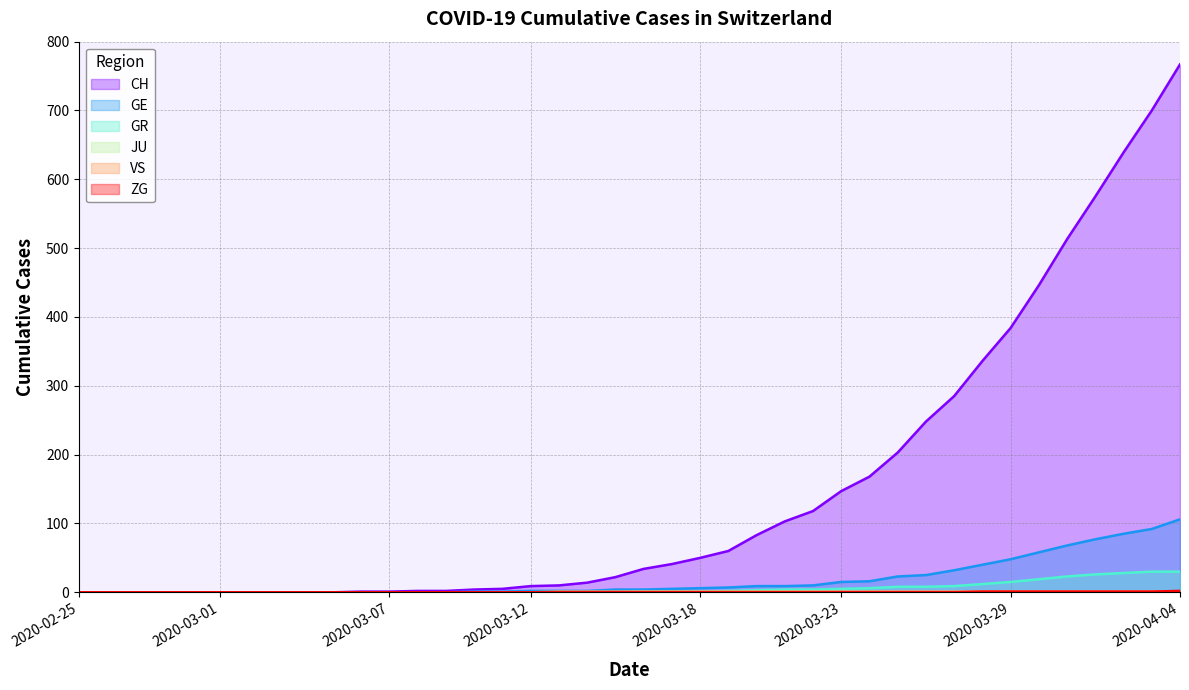

Where is GE nearest to the value 53?

2020-03-29